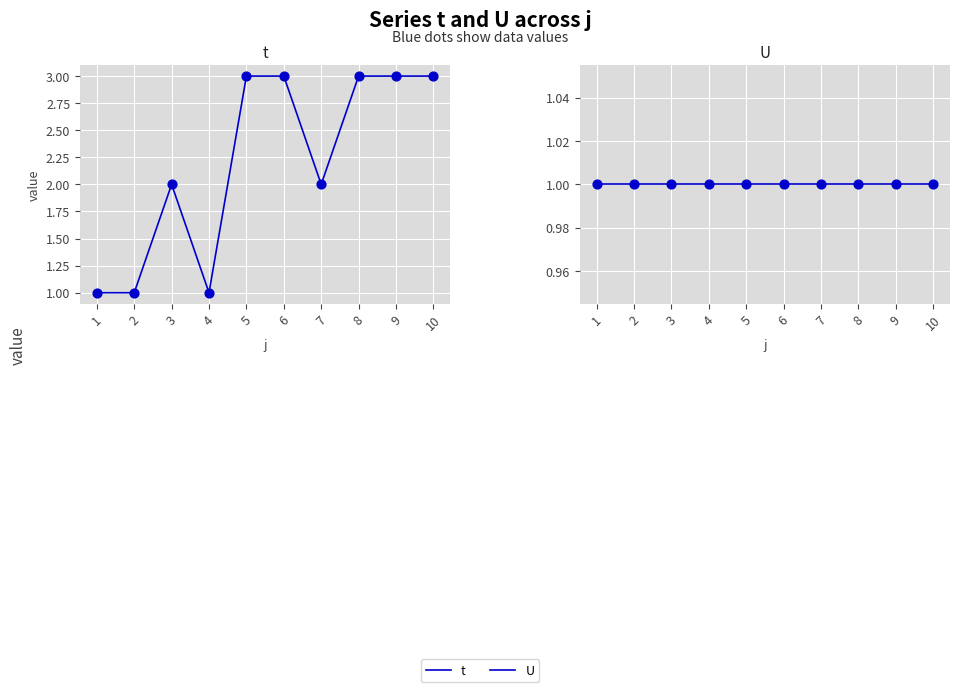

Which series has the largest total across all categories?

t